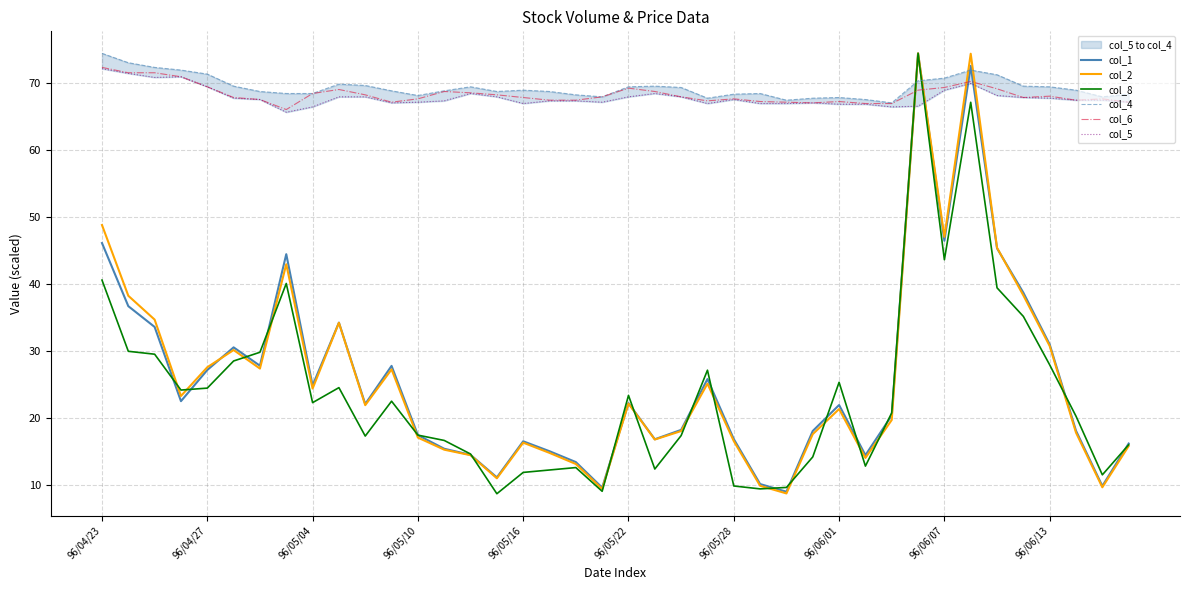

True or false: col_6 and col_2 cross at least once.

True